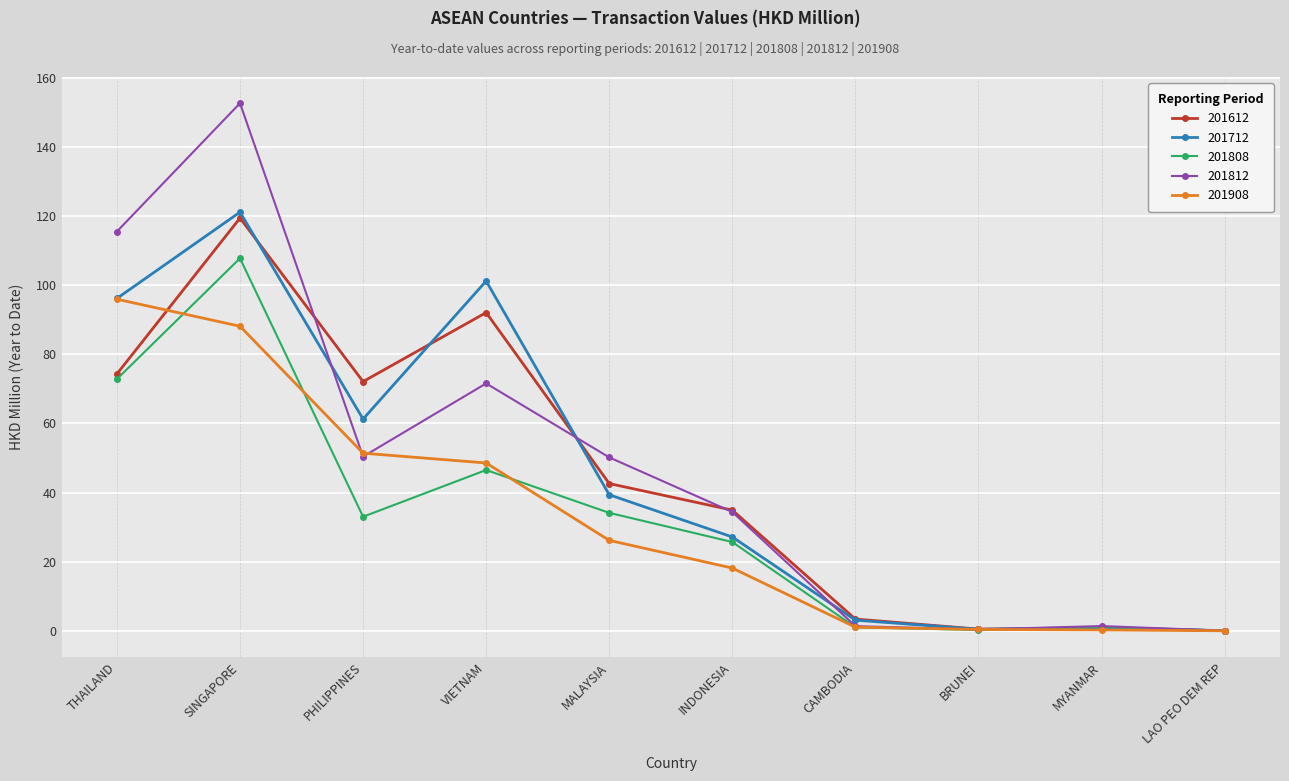

At which category does the chart reach its peak across all series?

SINGAPORE